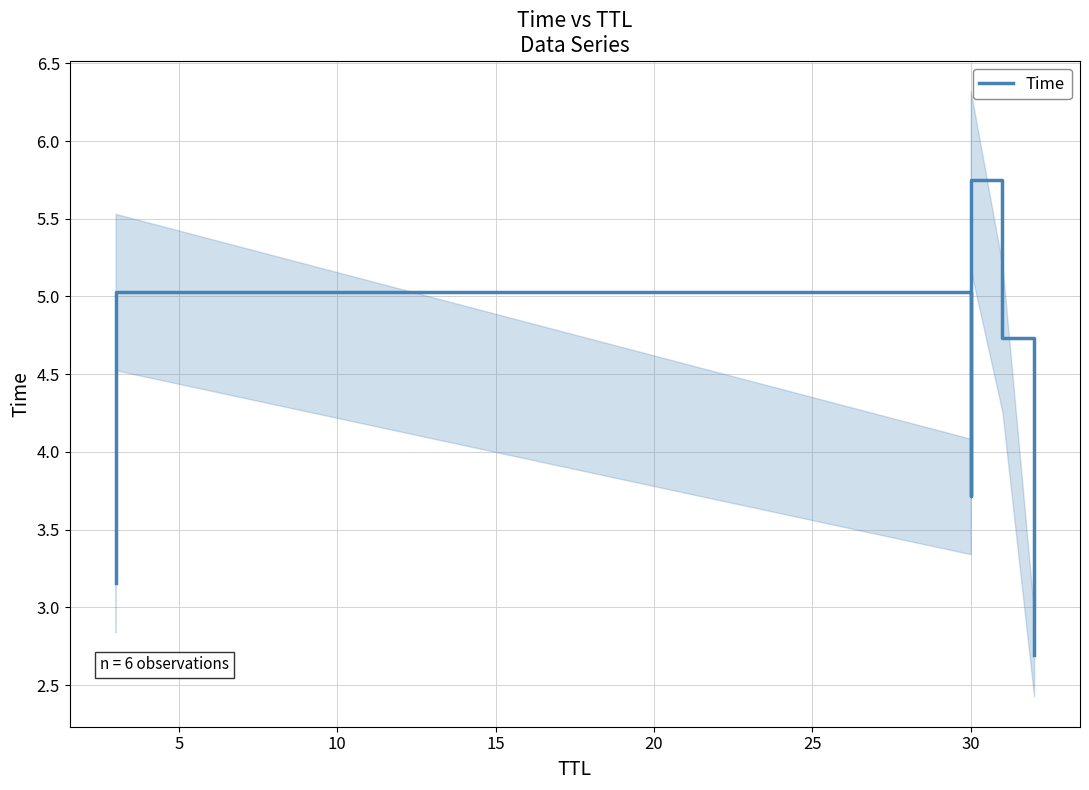

What is the difference between the maximum and second lowest values?

2.6